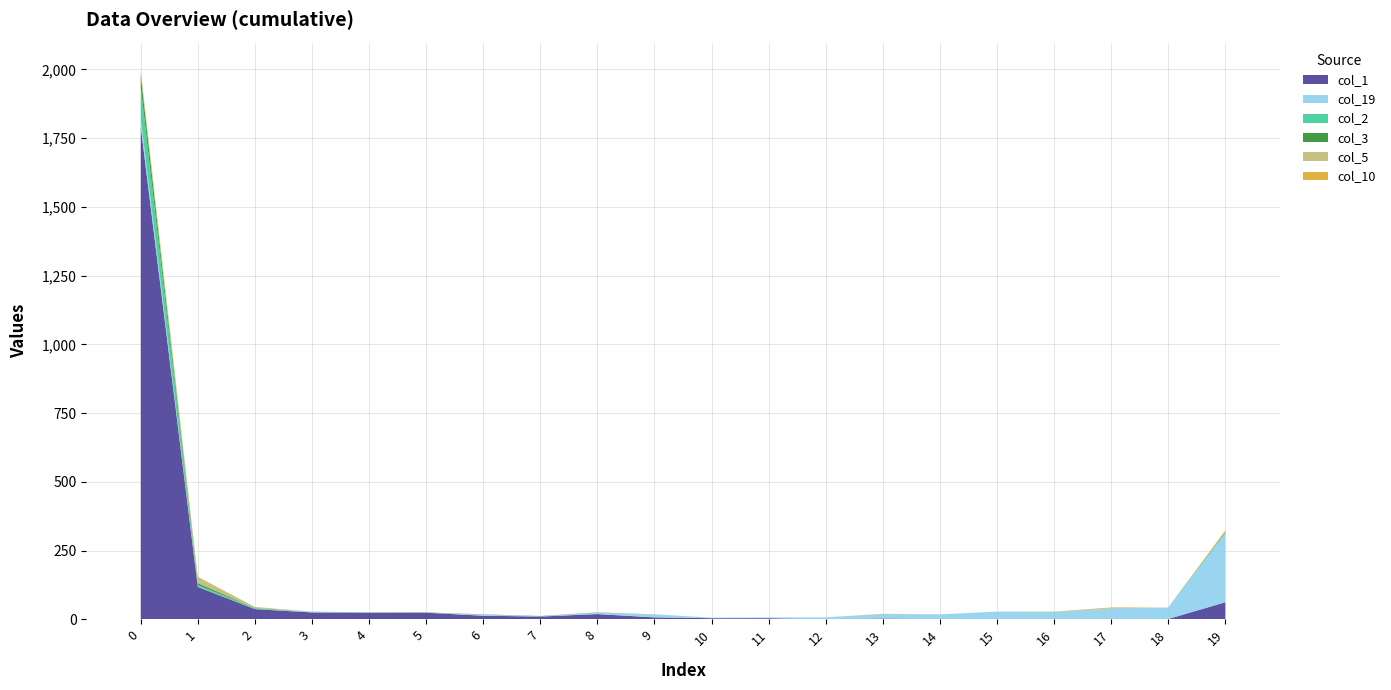

Reading right to left, extract all data points from this chart.

col_1: 19=62	18=1	17=2	16=2	15=1	14=1	13=3	12=0	11=4	10=4	9=7	8=19	7=10	6=13	5=24	4=24	3=25	2=37	1=118	0=1793
col_19: 19=251	18=42	17=38	16=25	15=27	14=17	13=16	12=7	11=3	10=2	9=10	8=5	7=1	6=4	5=0	4=0	3=2	2=0	1=1	0=28
col_2: 19=2	18=0	17=0	16=0	15=0	14=0	13=0	12=0	11=0	10=0	9=1	8=0	7=0	6=0	5=0	4=1	3=1	2=3	1=6	0=116
col_3: 19=3	18=0	17=0	16=0	15=0	14=0	13=0	12=0	11=0	10=0	9=0	8=1	7=1	6=1	5=1	4=0	3=0	2=1	1=7	0=44
col_5: 19=1	18=0	17=0	16=0	15=0	14=0	13=0	12=0	11=0	10=0	9=0	8=0	7=0	6=0	5=0	4=0	3=0	2=4	1=22	0=11
col_10: 19=4	18=0	17=3	16=1	15=0	14=0	13=1	12=0	11=0	10=0	9=0	8=0	7=0	6=0	5=0	4=0	3=0	2=0	1=1	0=6